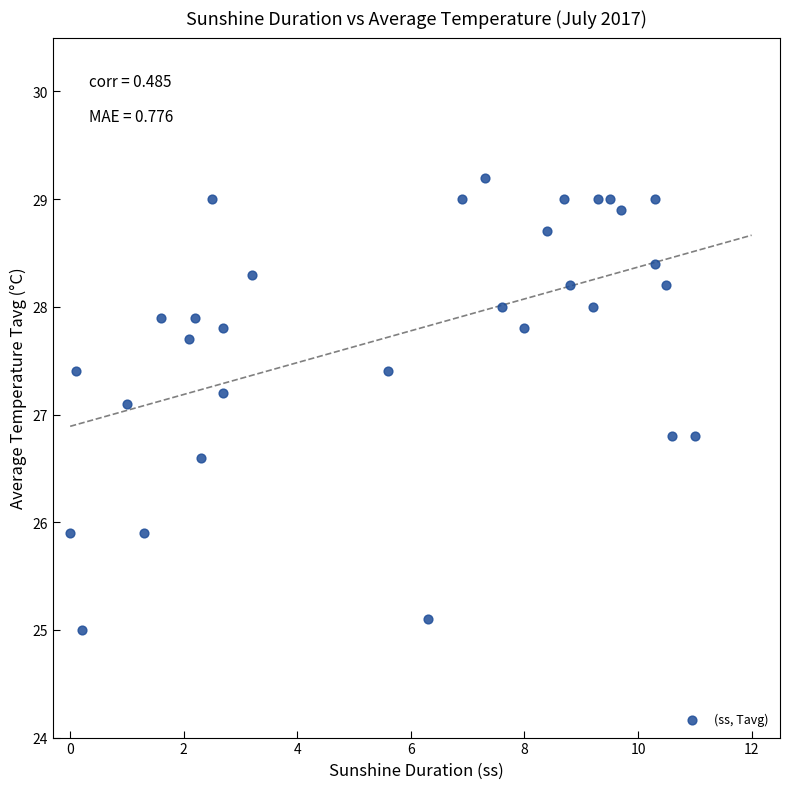

What Y value in the scatter plot is closest to 27?

27.1